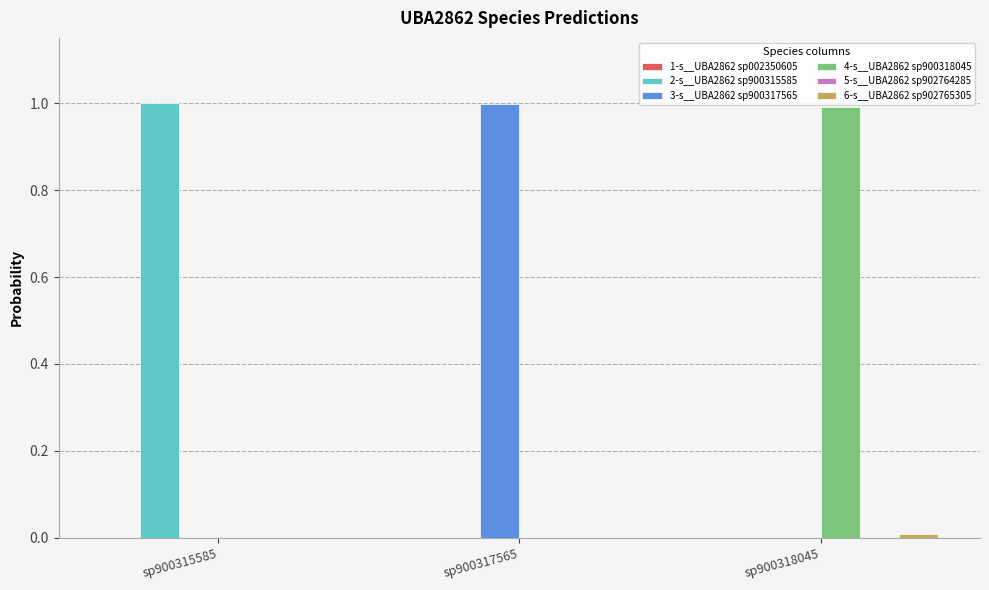

How many groups of bars are there?

3